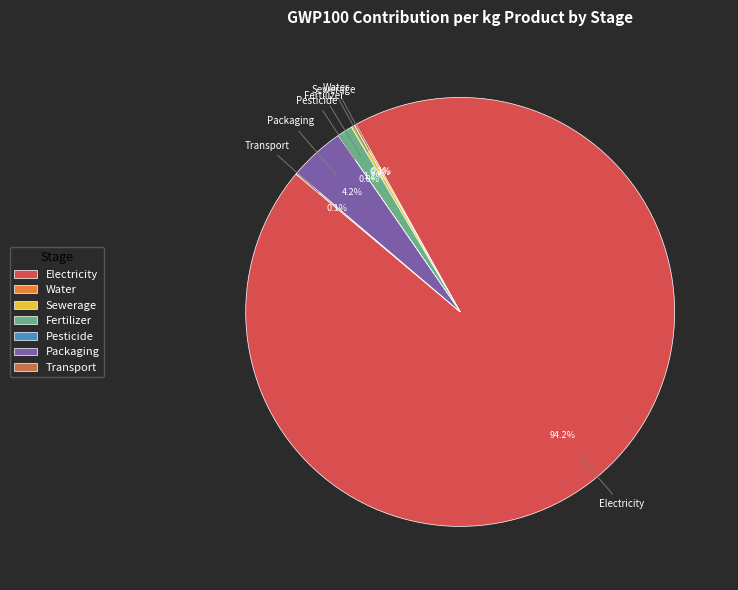

What percentage do Fertilizer and Electricity together represent?

95.3%